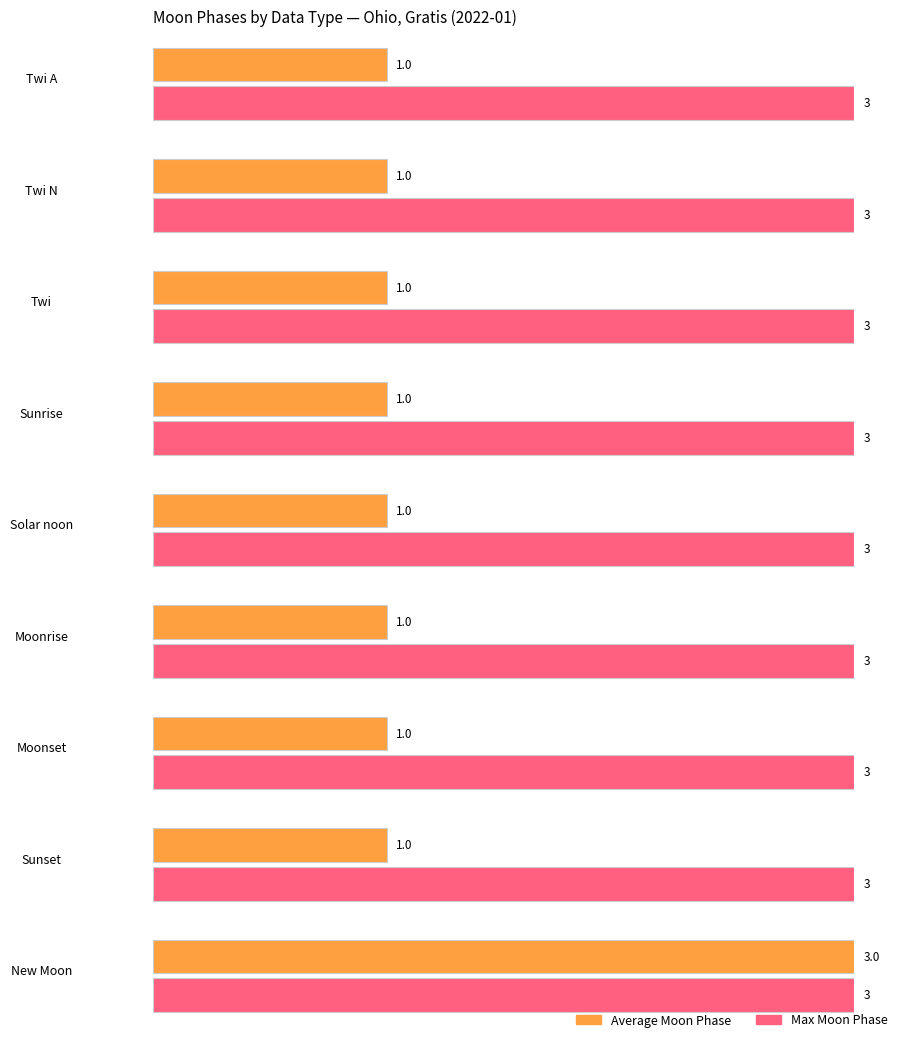

Does the chart contain stacked bars?

No